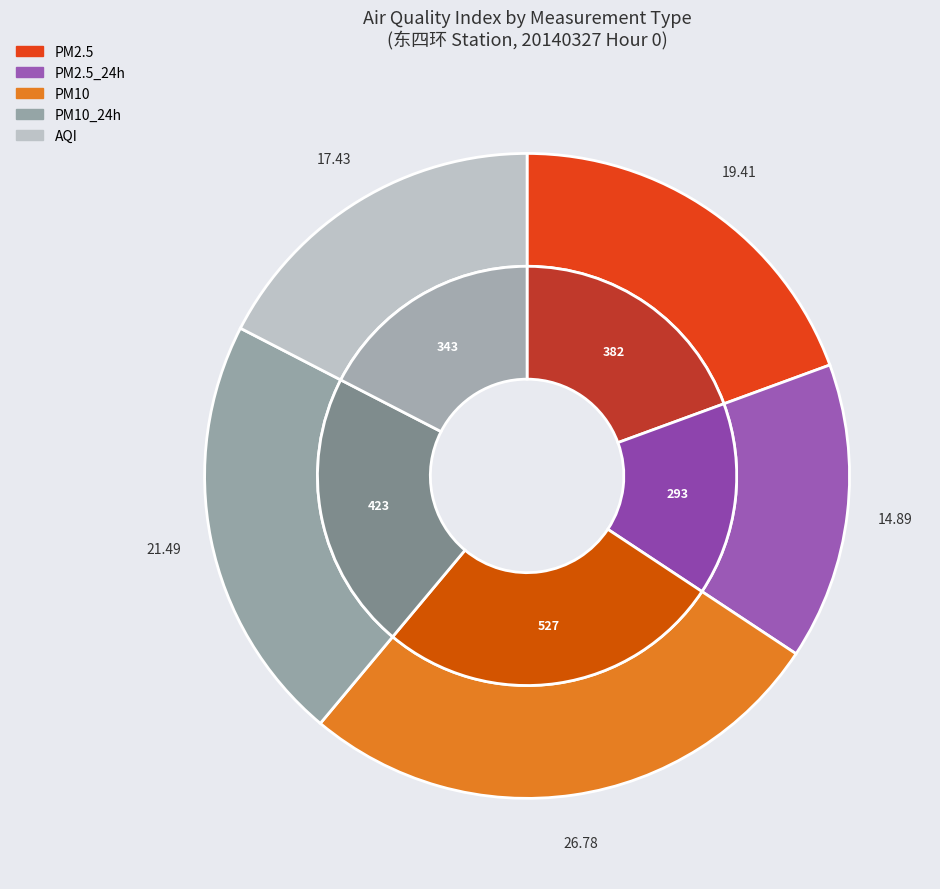

To the nearest percent, what is the combined percentage of PM10 and AQI?

44%